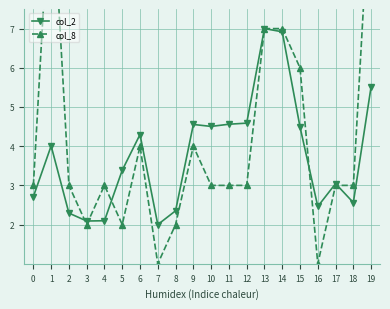

What are all the series names shown in the legend?

col_2, col_8